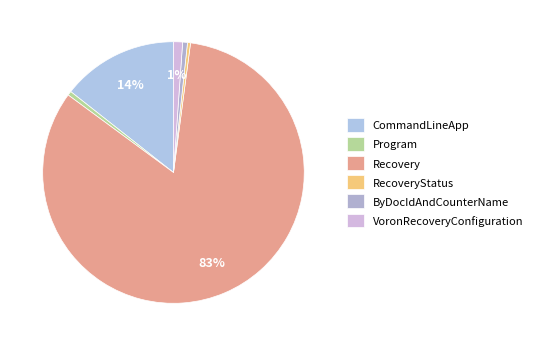

To the nearest percent, what is the average slice percentage?

17%